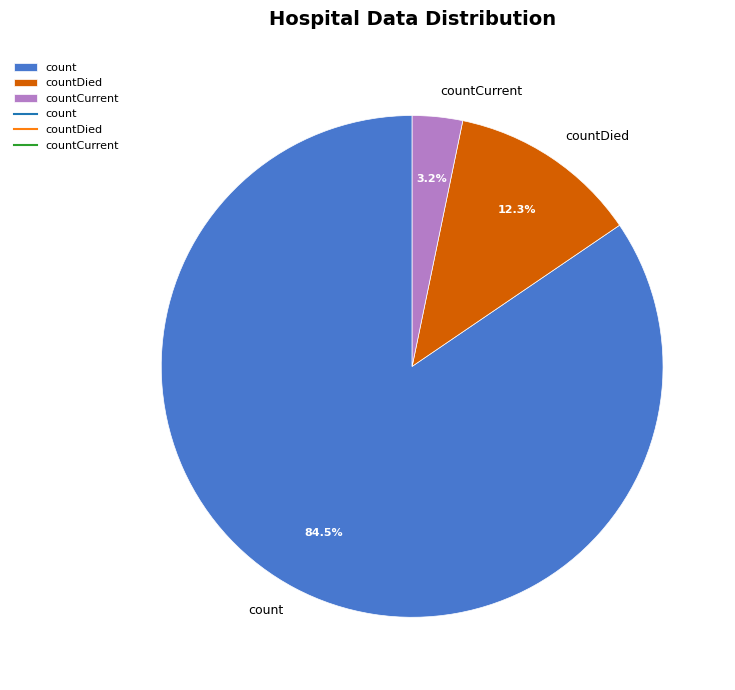

To the nearest percent, what is the difference between the countCurrent and countDied slice percentages?

9%